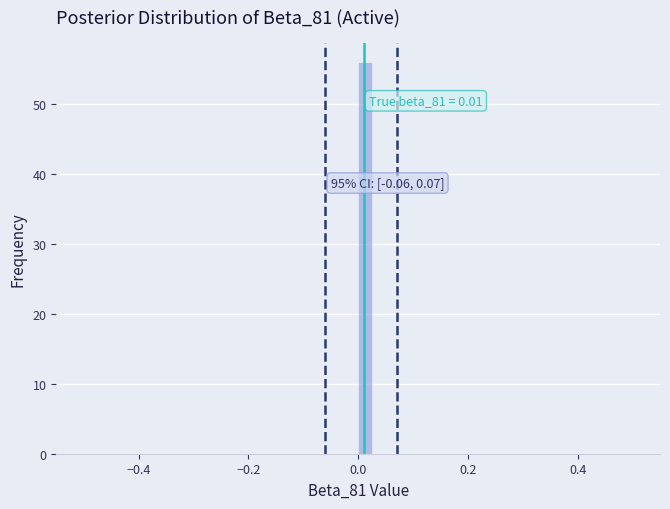

Around what value on the x-axis is the tallest bar? Give the approximate position of its centre, as read against the axis.

0.02